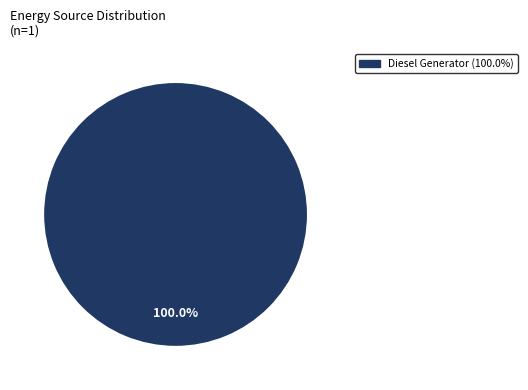

Does any single category account for the majority?

Yes